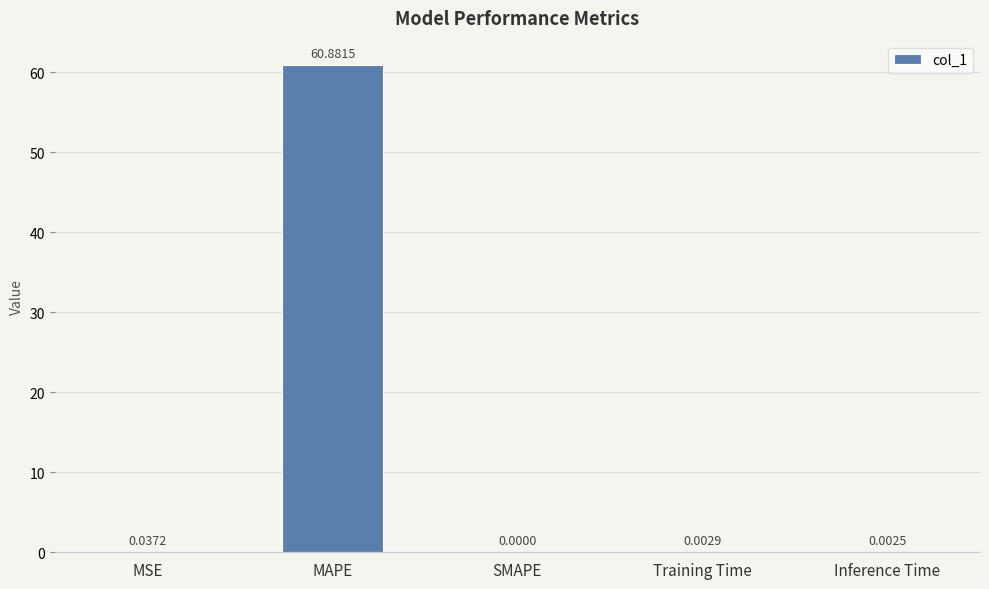

What is the sum of all values?

60.9